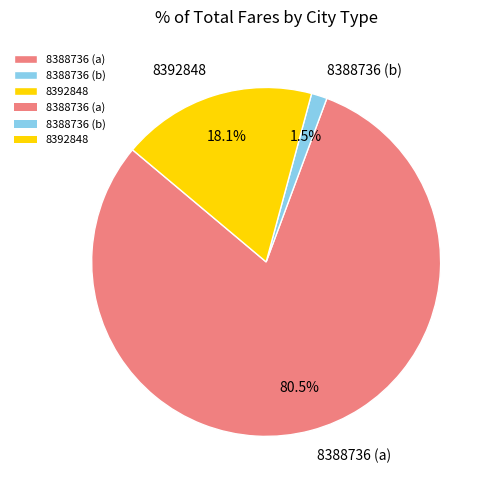

Combined, do 8388736 (a) and 8392848 account for over 50%?

Yes